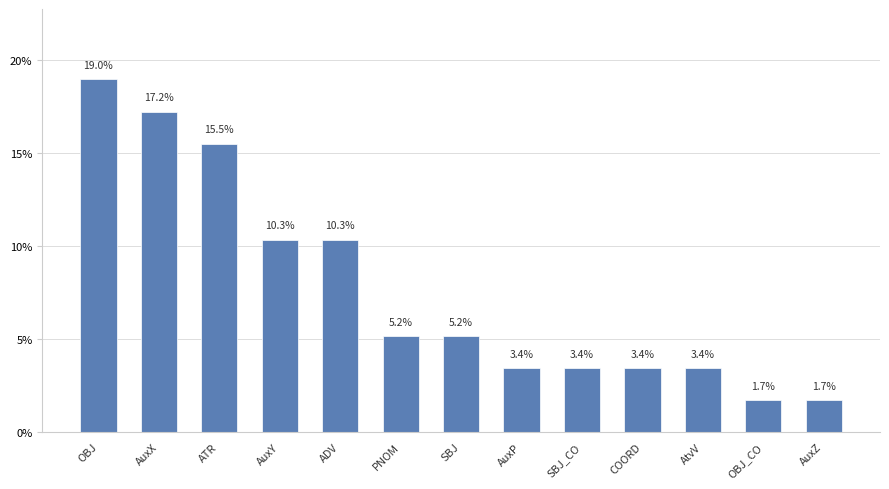

Reading right to left, list all the values displayed in this chart.

1.7	1.7	3.4	3.4	3.4	3.4	5.2	5.2	10.3	10.3	15.5	17.2	19.0